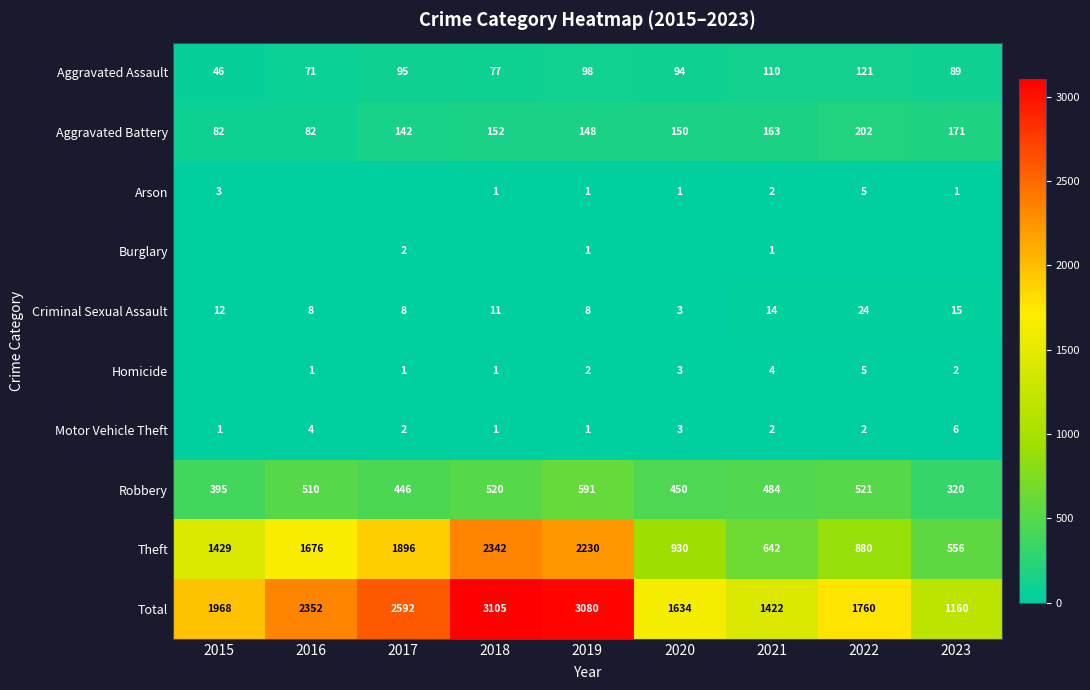

What is the average value of the Aggravated Battery series?

144